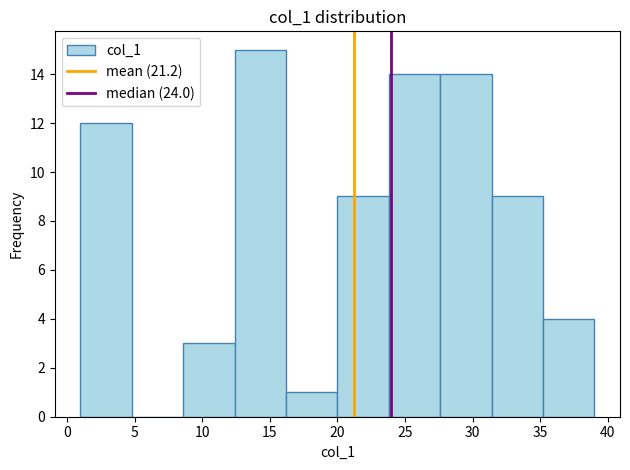

Which range on the x-axis has the tallest bar?

12.4 to 16.2